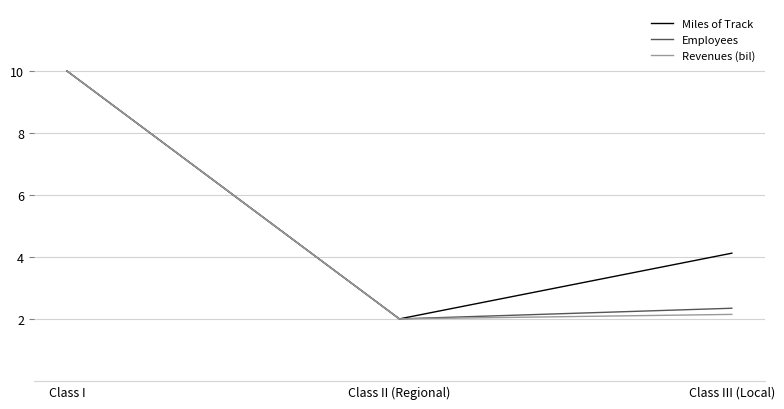

At which category is the sum across all series the highest?

Class I